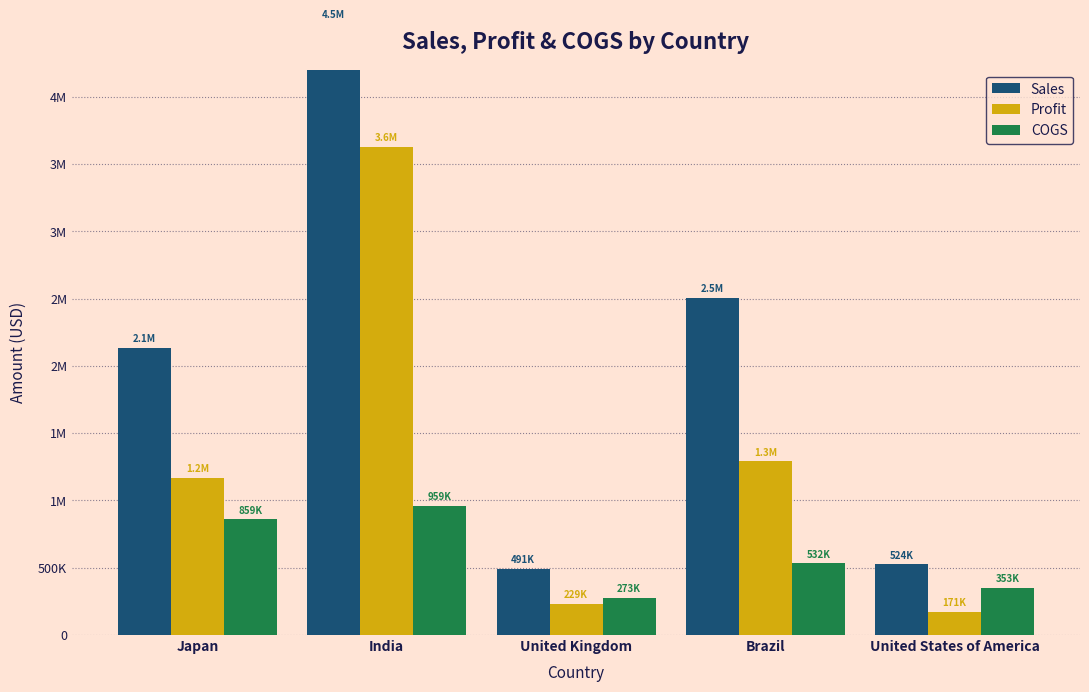

What is the average value of the Sales series?

2039318